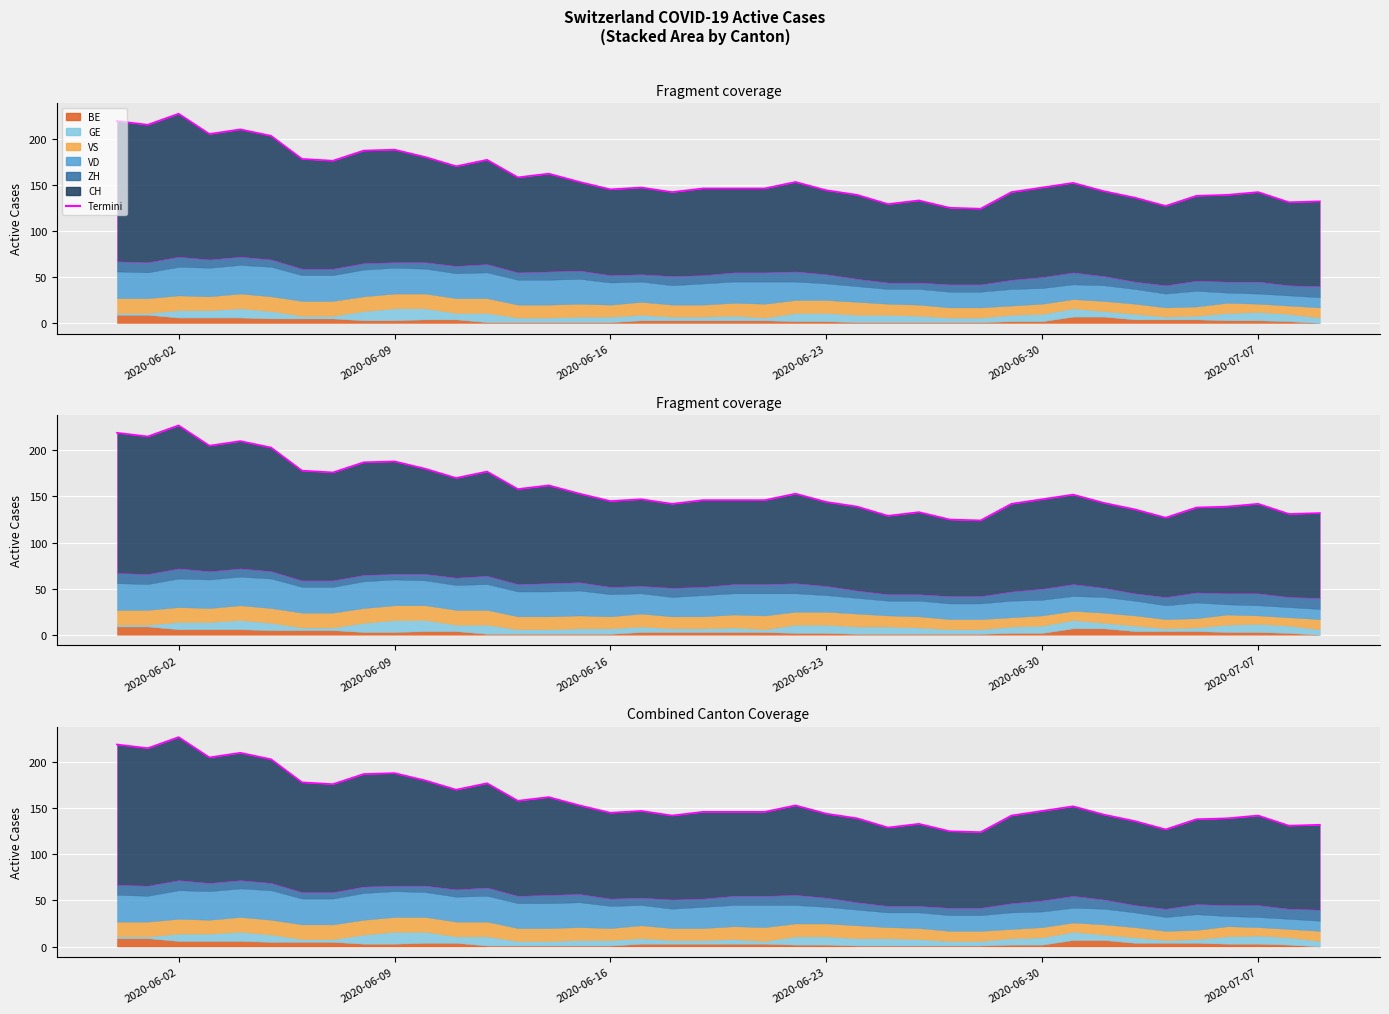

How many series are shown in this chart?

6